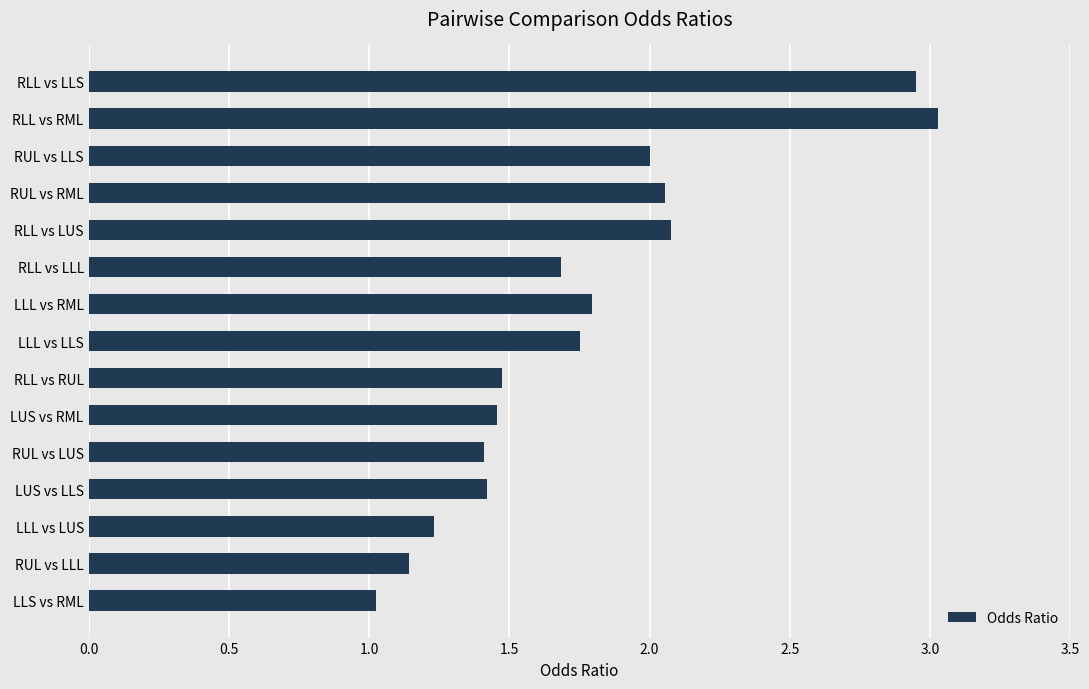

The chart shows a value of 1.7 at LLS vs RML. True or false?

False